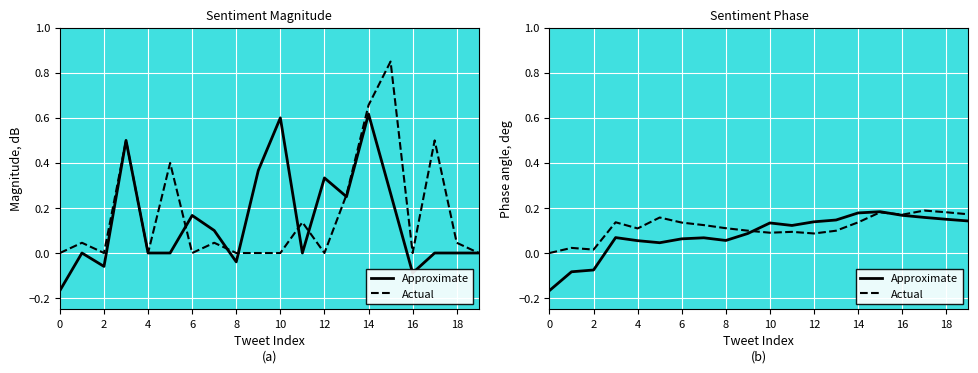

What is the label of the 20th point from the left?

19